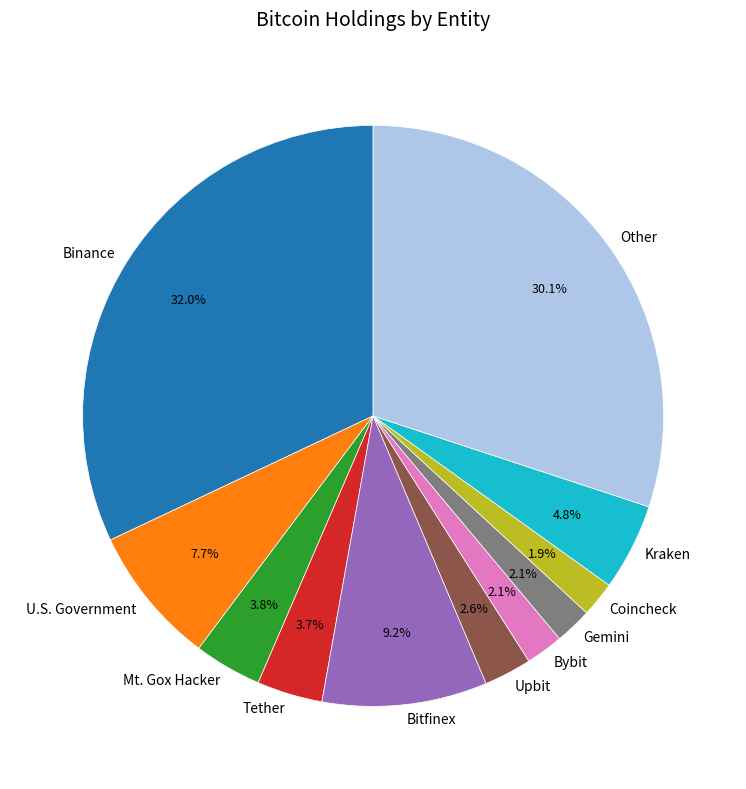

What is the ratio of the value at Coincheck to the value at Tether?

0.5